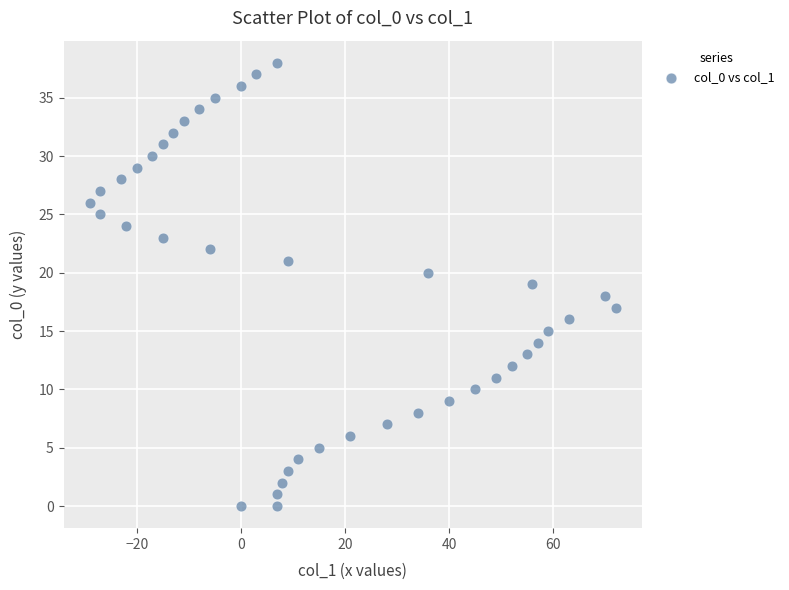

What is the range of Y values (max minus min)?

38